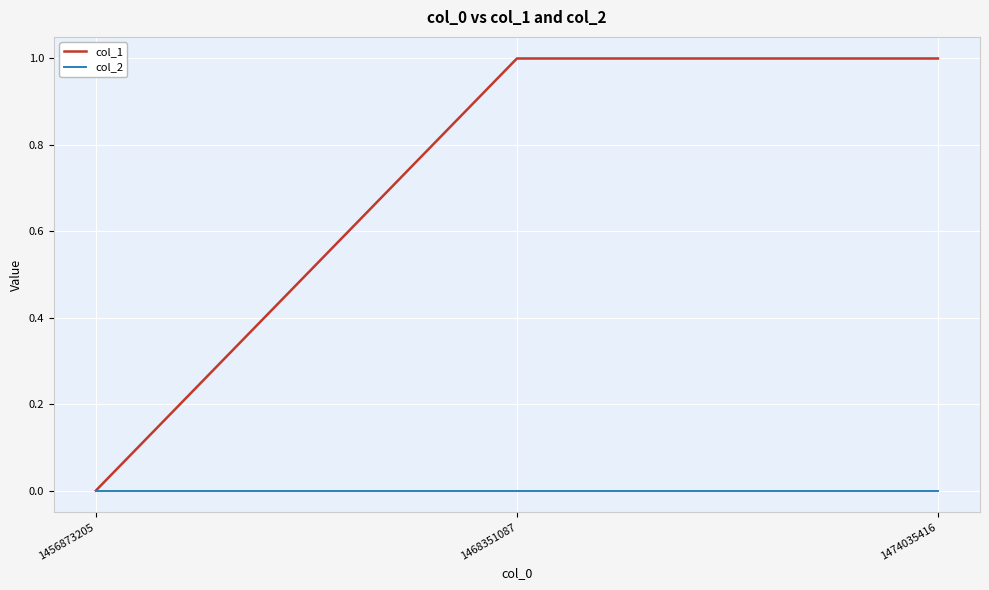

The value of col_1 at 1468351087 is 2. True or false?

False